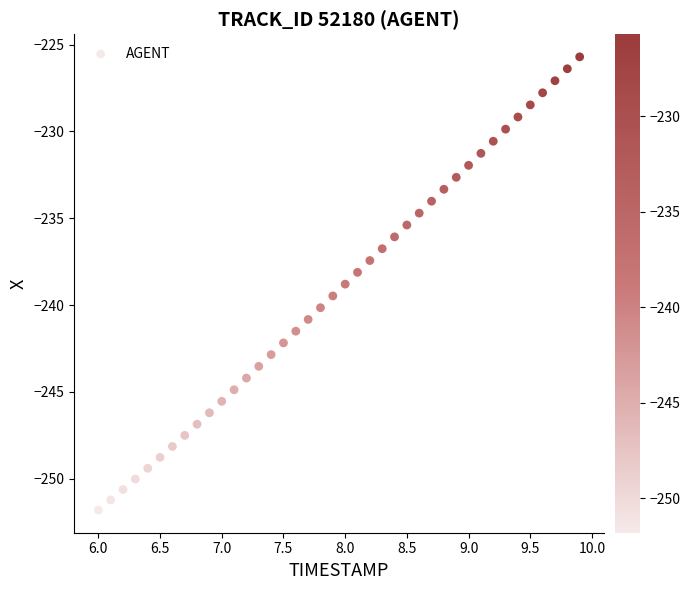

What is the range of Y values (max minus min)?

26.1